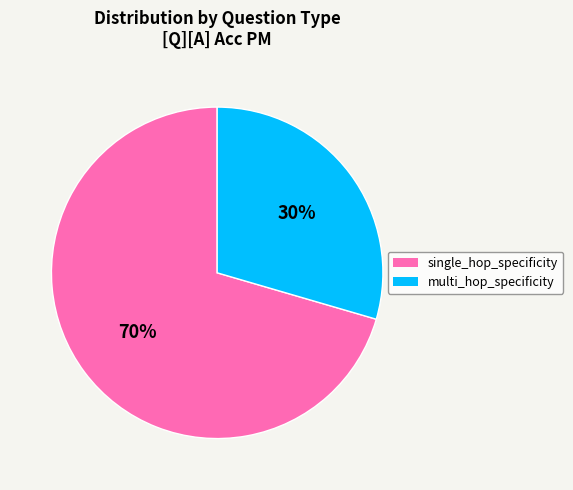

Which slice is the smallest?

multi_hop_specificity